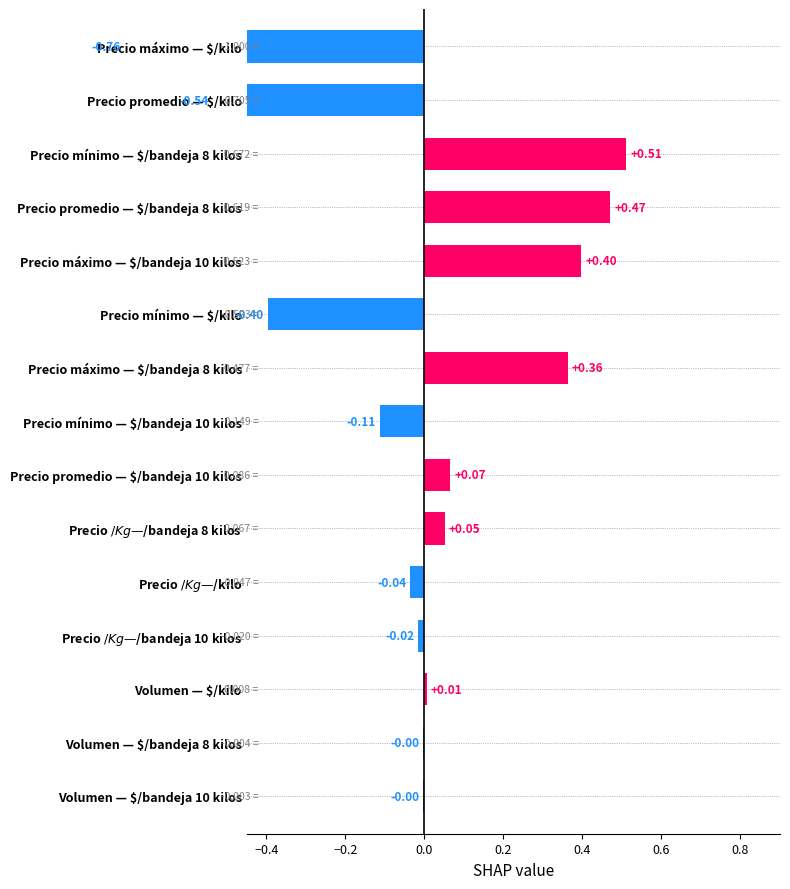

Between Precio máximo — $/kilo and Volumen — $/bandeja 8 kilos, which is larger?

Volumen — $/bandeja 8 kilos